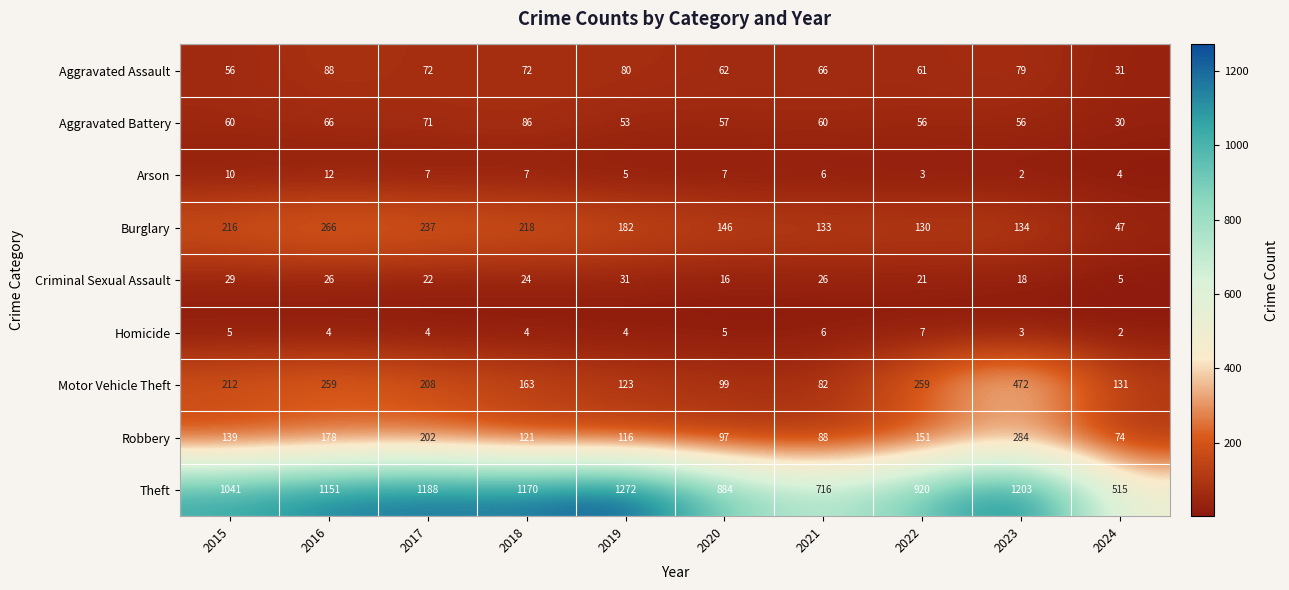

What is the difference between the highest and lowest values at 2017?

1184